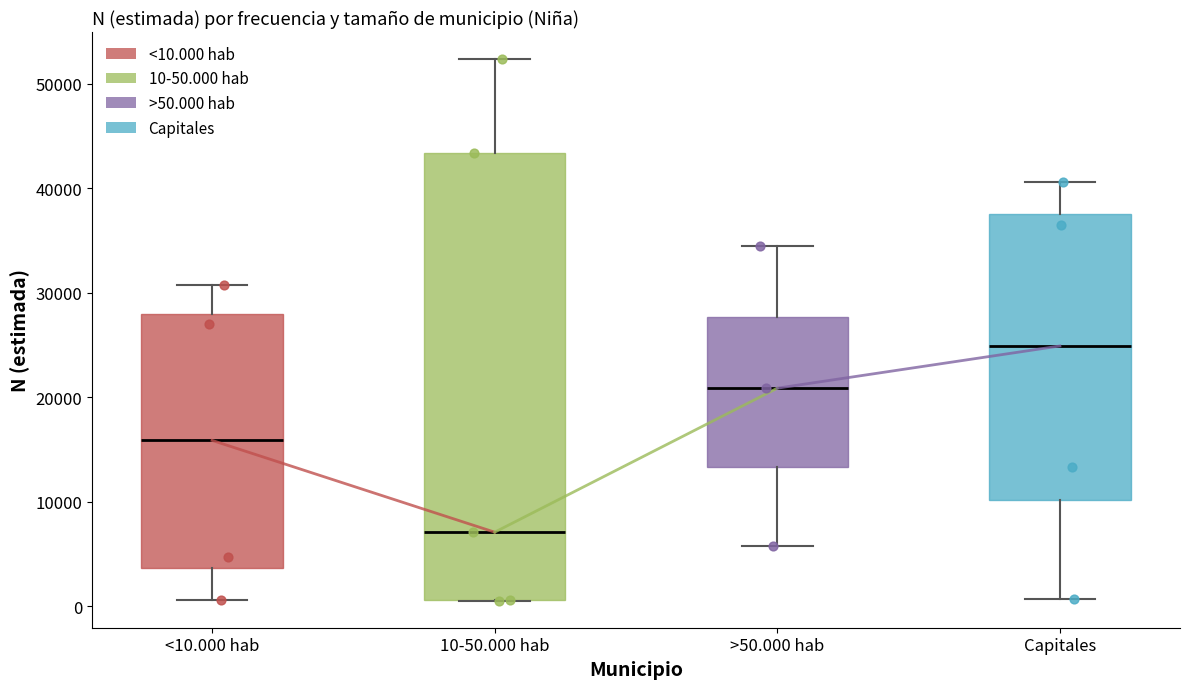

Where does the lower whisker of the box for Capitales end on the y-axis? The values are not printed on the chart, so give them approximately, as read against the axis.

1000